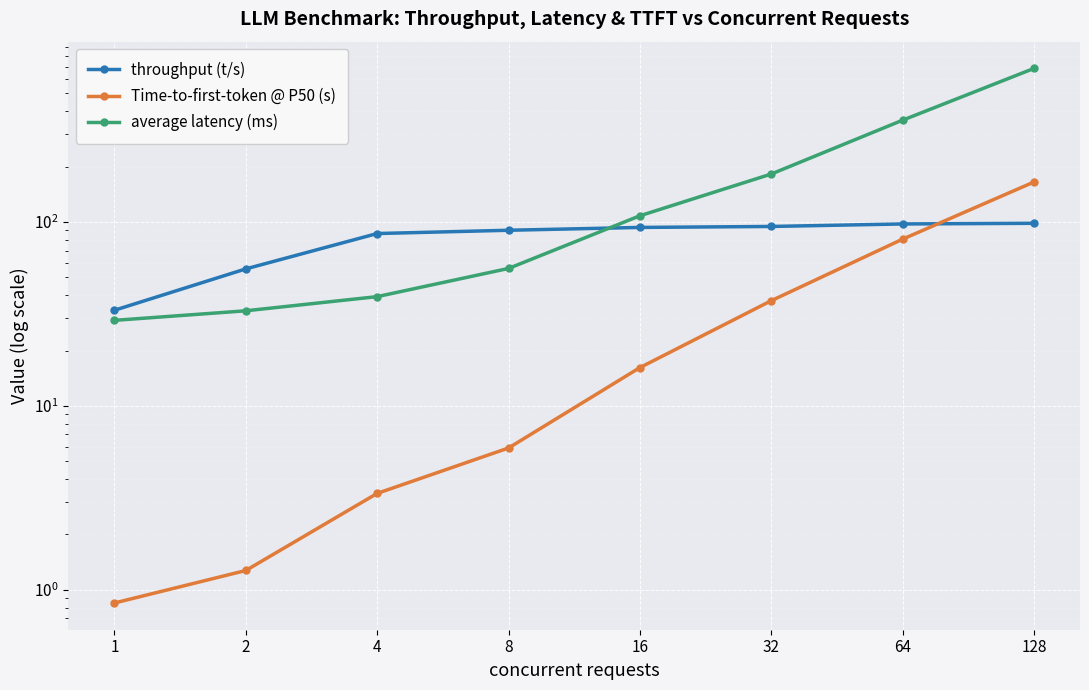

At which category is the sum across all series the highest?

128